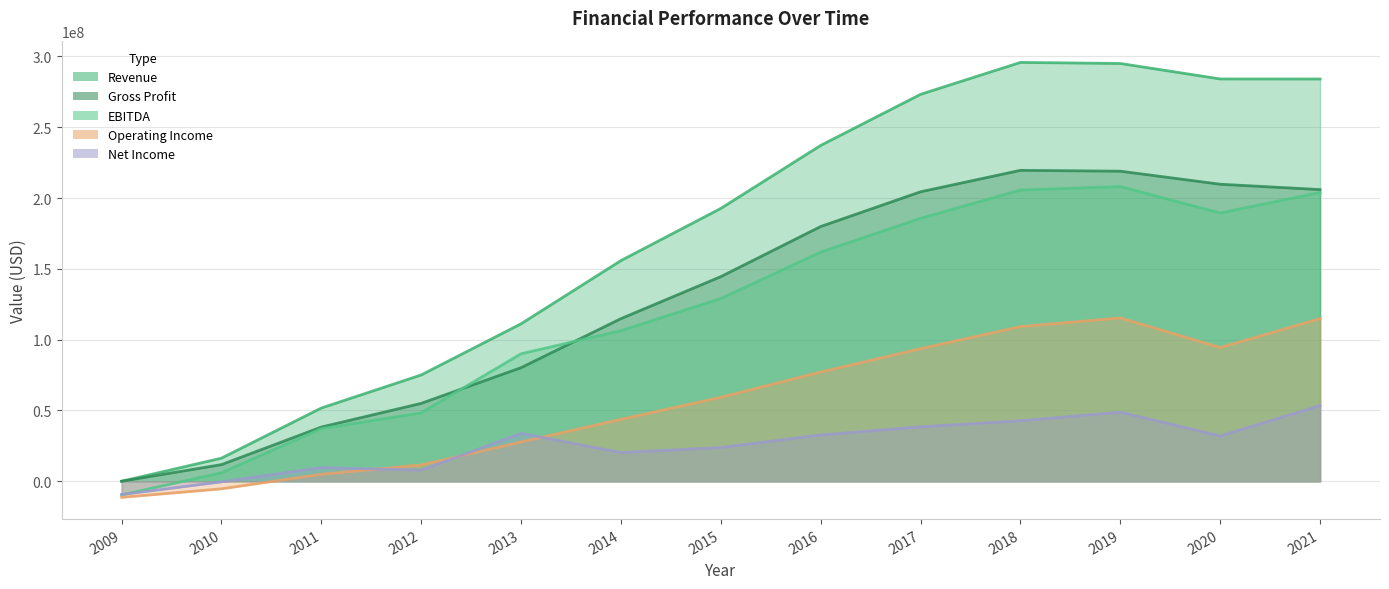

What is the greatest value displayed?

295798000